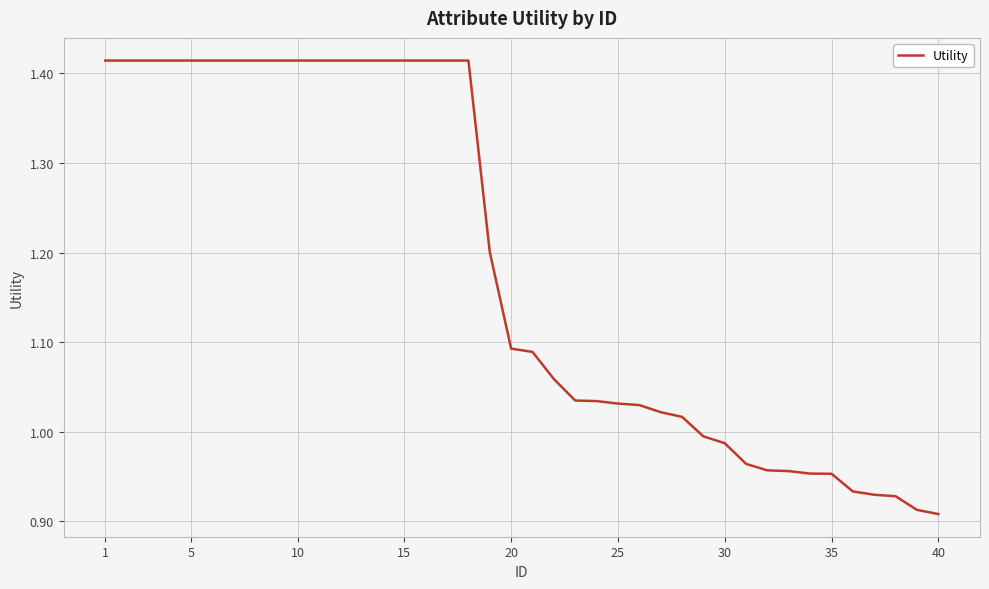

What is the difference between the maximum and minimum values?

0.5